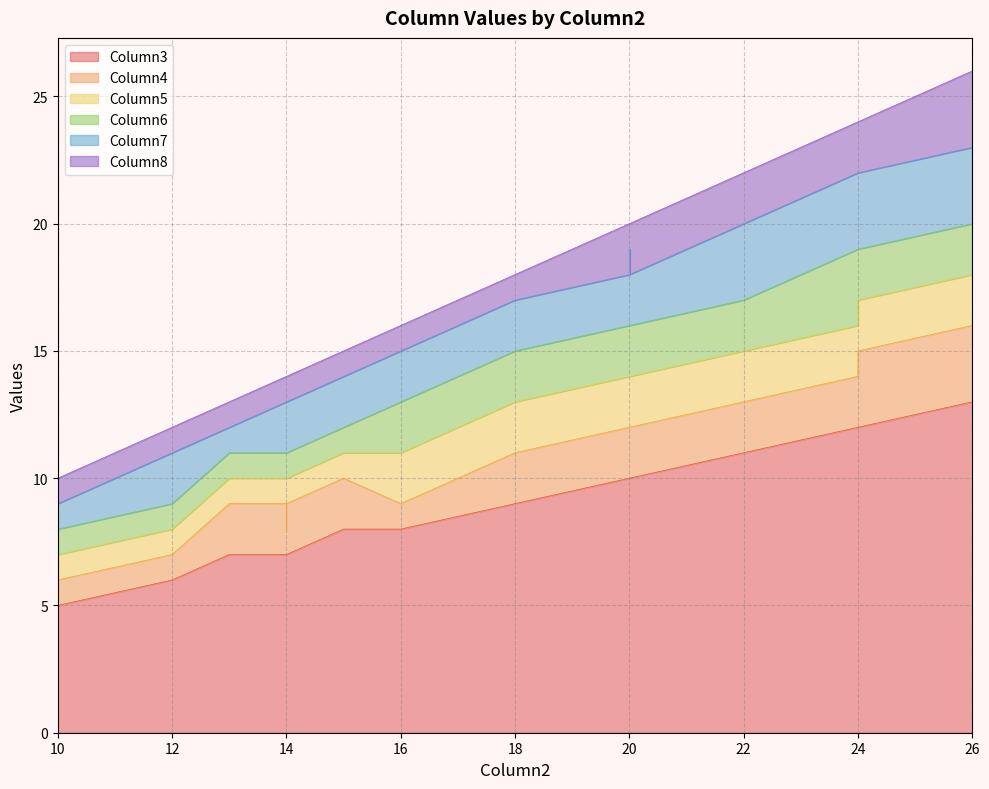

What is the minimum value for Column6?

1